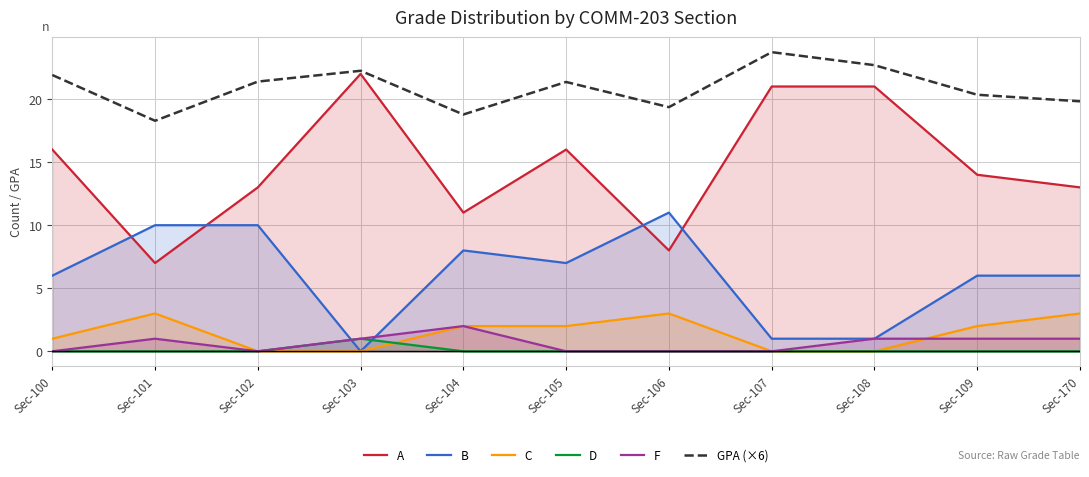

How many interior local peaks does the A series have?

2